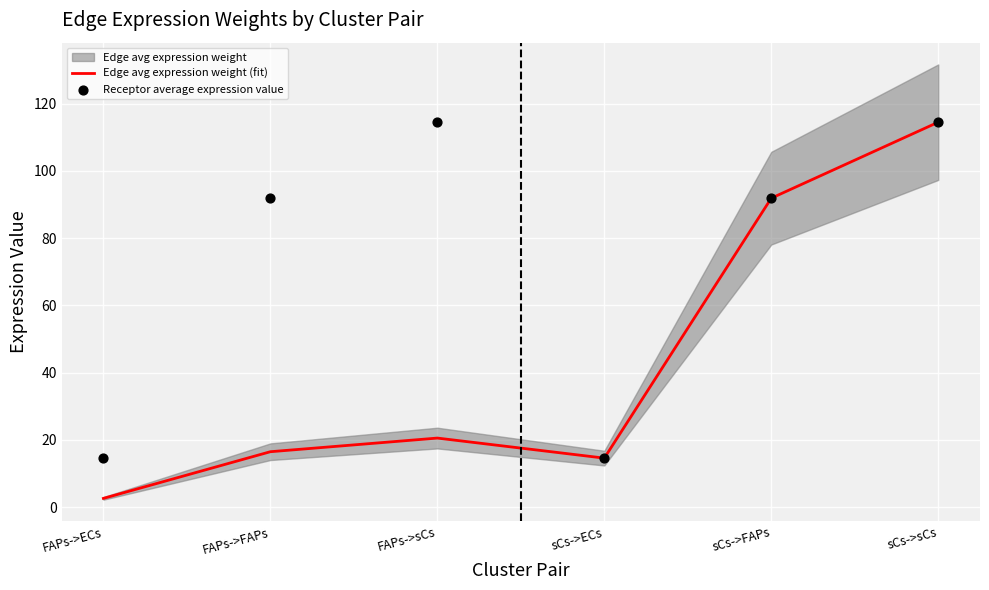

True or false: Edge avg expression weight (fit) has a value of 20.7 at sCs->ECs.

False